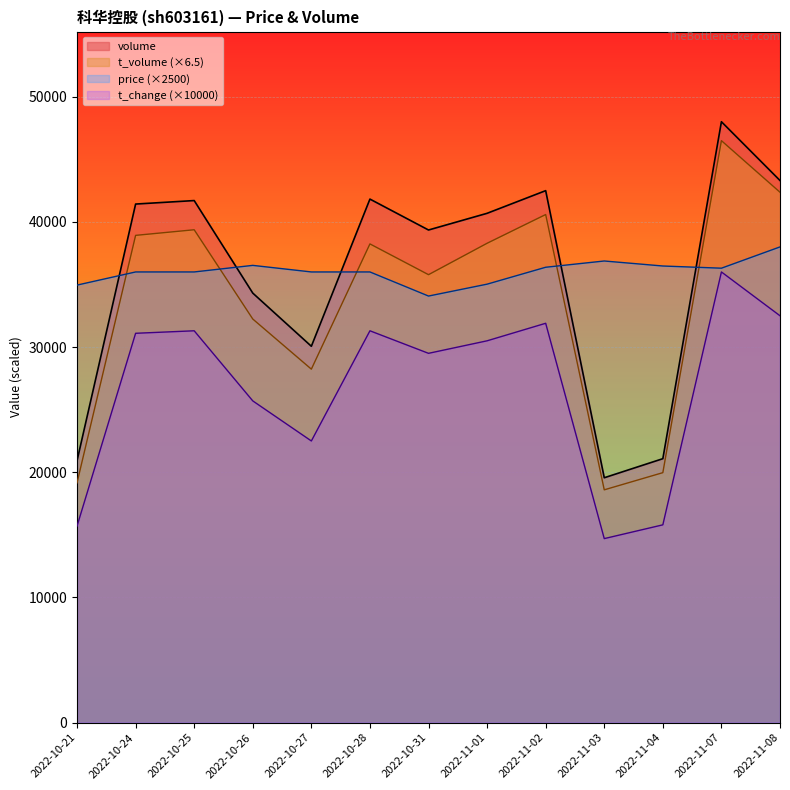

At 2022-10-25, list the series in order from largest to smallest.

volume, t_volume (×6.5), price (×2500), t_change (×10000)